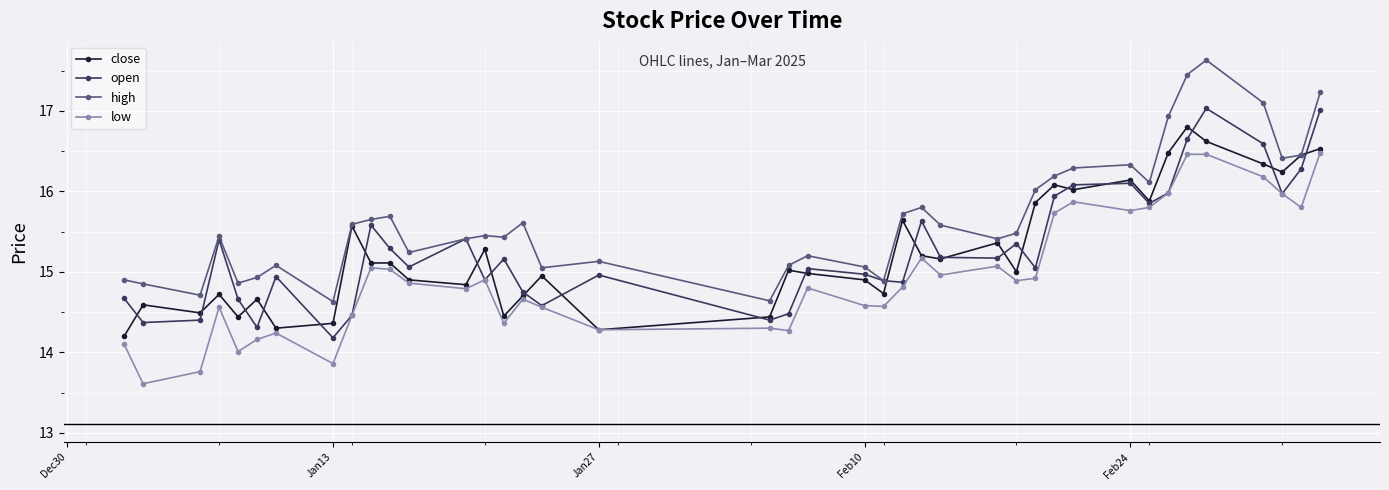

True or false: low has more than 0 interior local peaks.

True